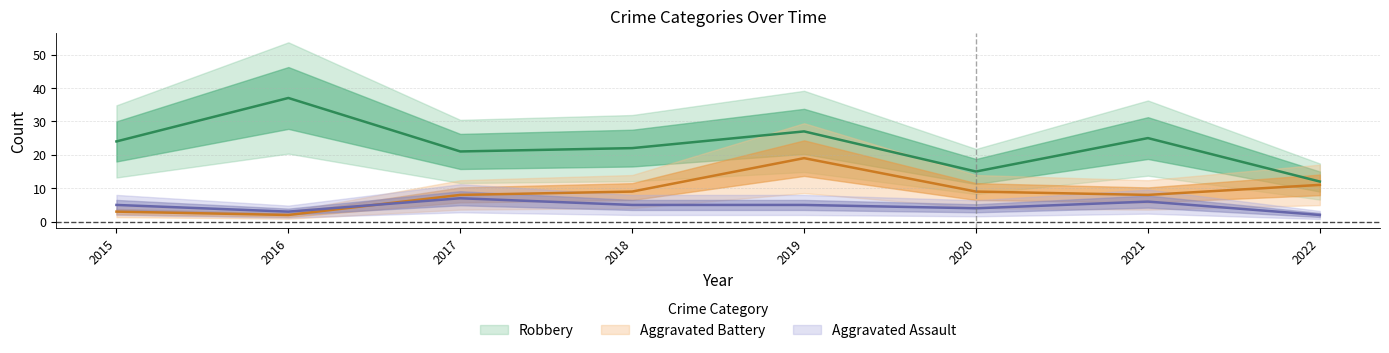

True or false: Robbery has a value of 22 at 2018.

True